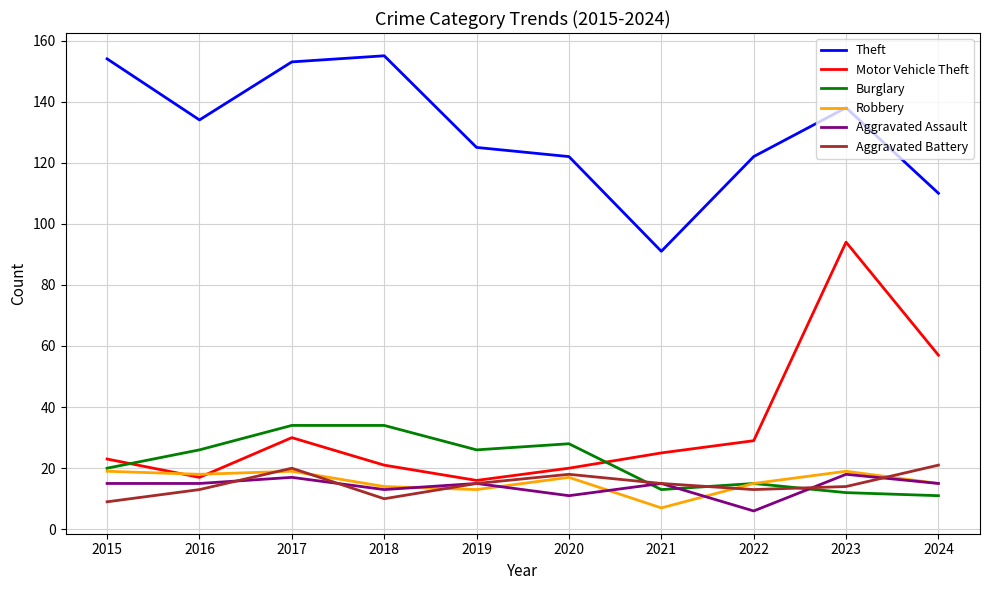

Is it true that Robbery equals 23 at 2020?

False